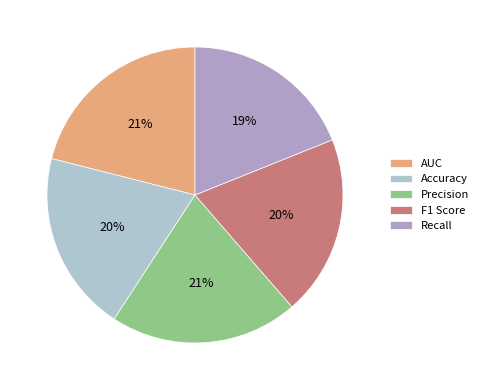

Is the sum of Recall and Accuracy greater than half?

No